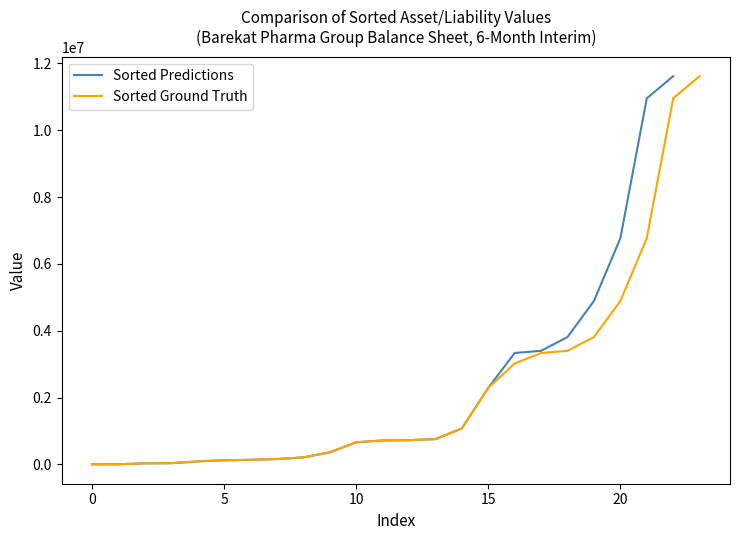

What is the maximum value for Sorted Predictions?

11616046